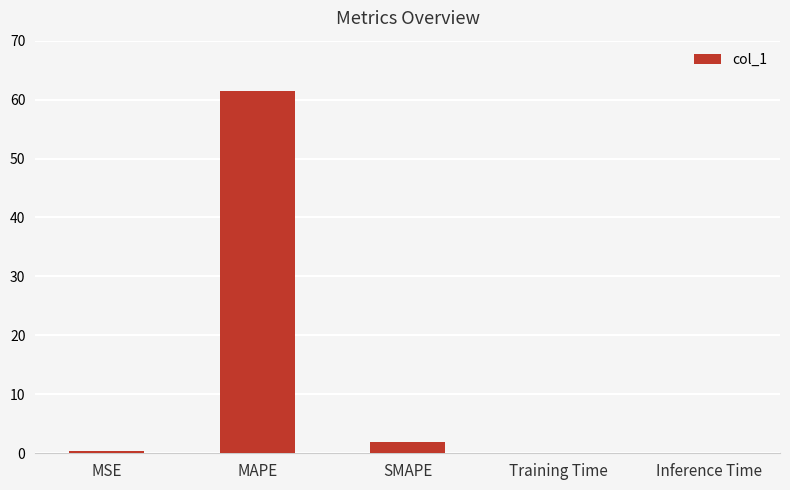

Between SMAPE and MAPE, which is larger?

MAPE